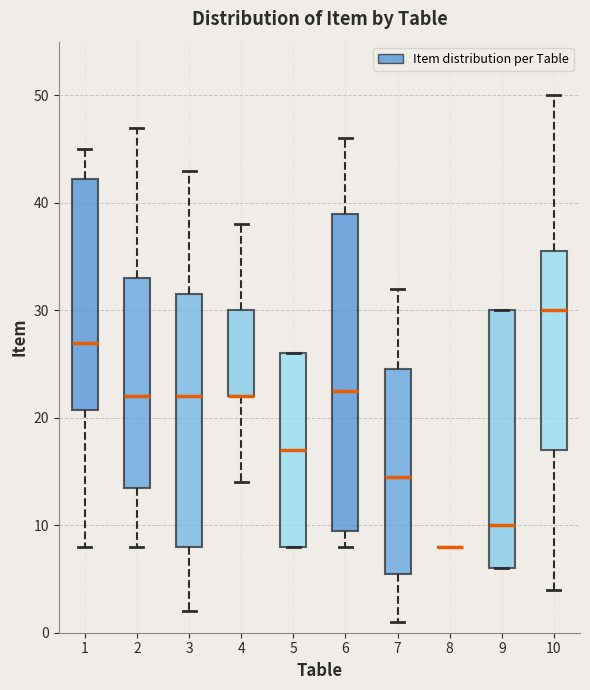

Reading left to right, transcribe this box plot: for each box, give where its median line is, the range the box spans, and where its two whiskers end, as read against the y-axis. The values are not printed on the chart, so give them approximately, as read against the axis.

1: median 27, box 21 to 42, whiskers 8 to 45
2: median 22, box 14 to 33, whiskers 8 to 47
3: median 22, box 8 to 32, whiskers 2 to 43
4: median 22 (drawn on the box's lower edge), box 22 to 30, whiskers 14 to 38
5: median 17, box 8 to 26, whiskers 8 to 26
6: median 23, box 10 to 39, whiskers 8 to 46
7: median 15, box 6 to 25, whiskers 1 to 32
8: box collapsed to a line at 8, whiskers 8 to 8
9: median 10, box 6 to 30, whiskers 6 to 30
10: median 30, box 17 to 36, whiskers 4 to 50